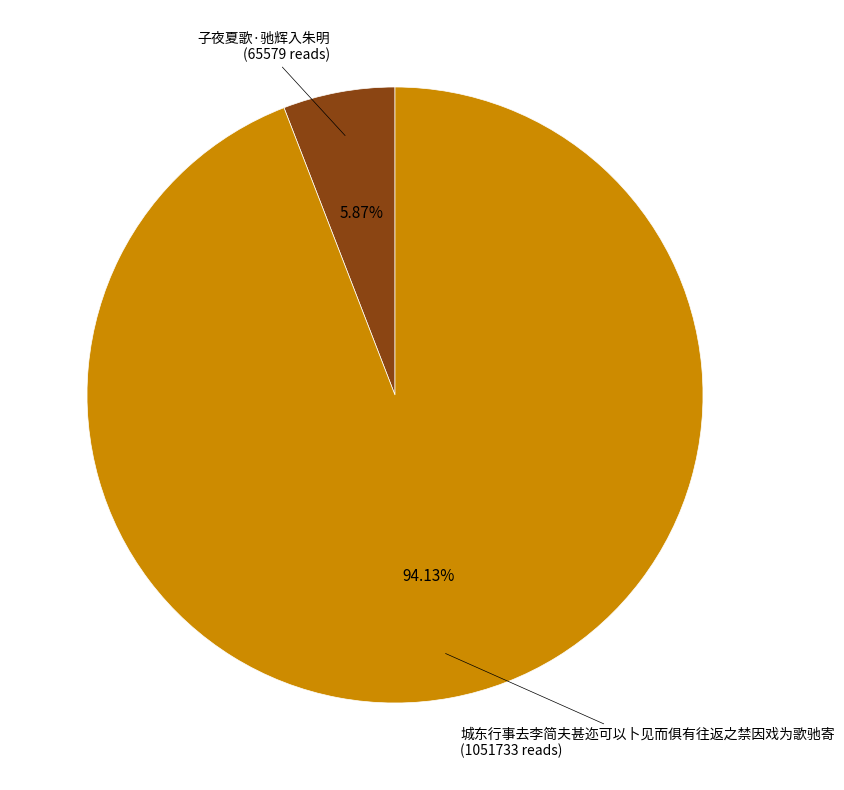

What is the ratio of the value at 城东行事去李简夫甚迩可以卜见而俱有往返之禁因戏为歌驰寄 to the value at 子夜夏歌·驰辉入朱明?

16.0